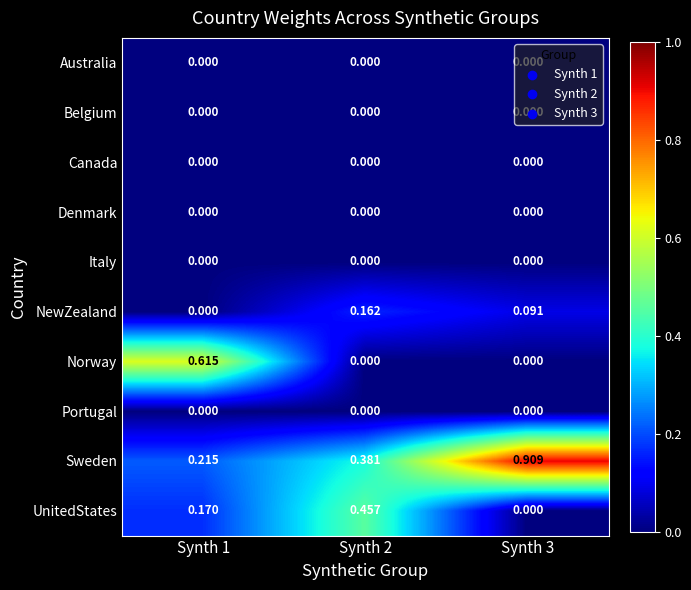

Between Synth 1 and Synth 3, which series saw the biggest shift?

Sweden